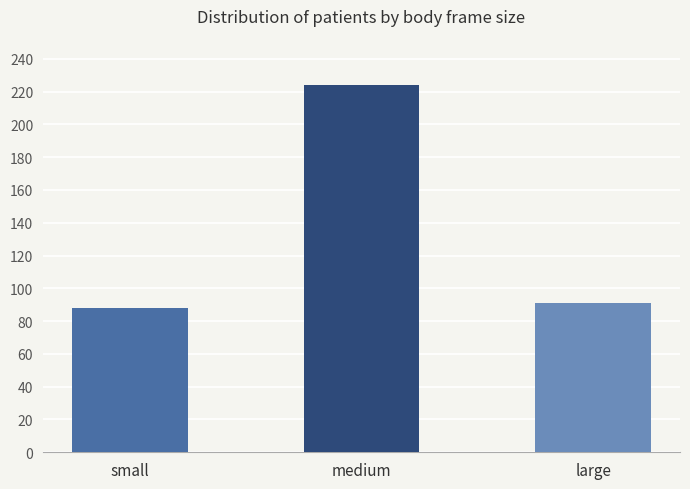

What is the sum of the values at large and small?

179